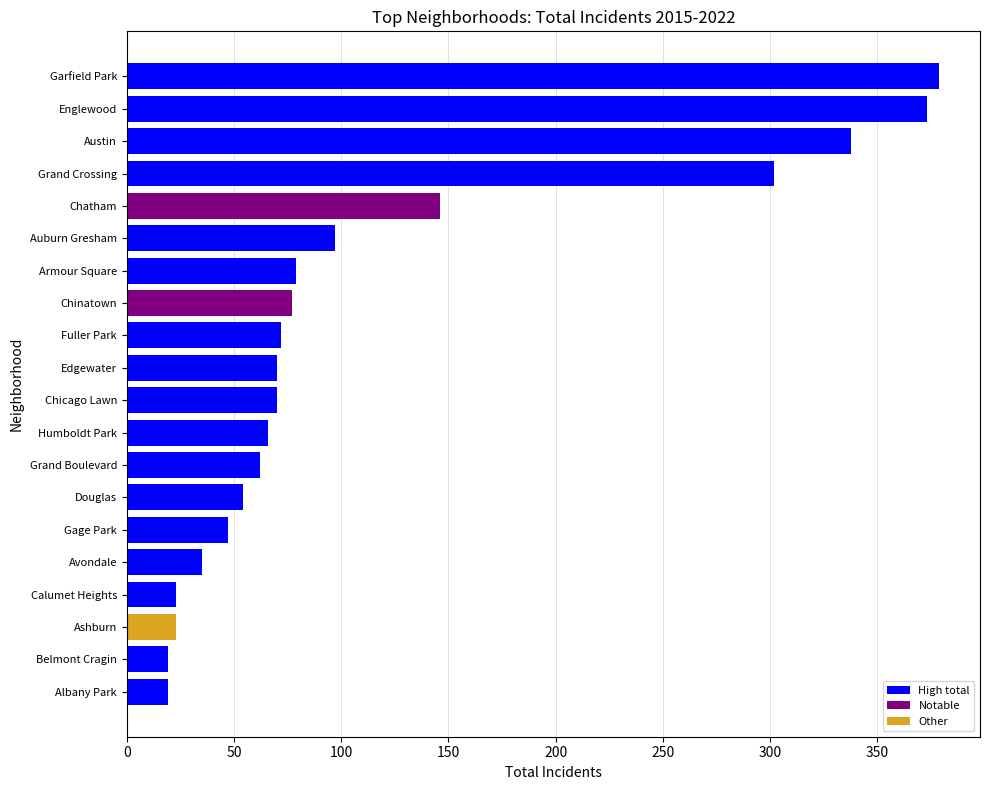

What is the greatest value displayed?

379